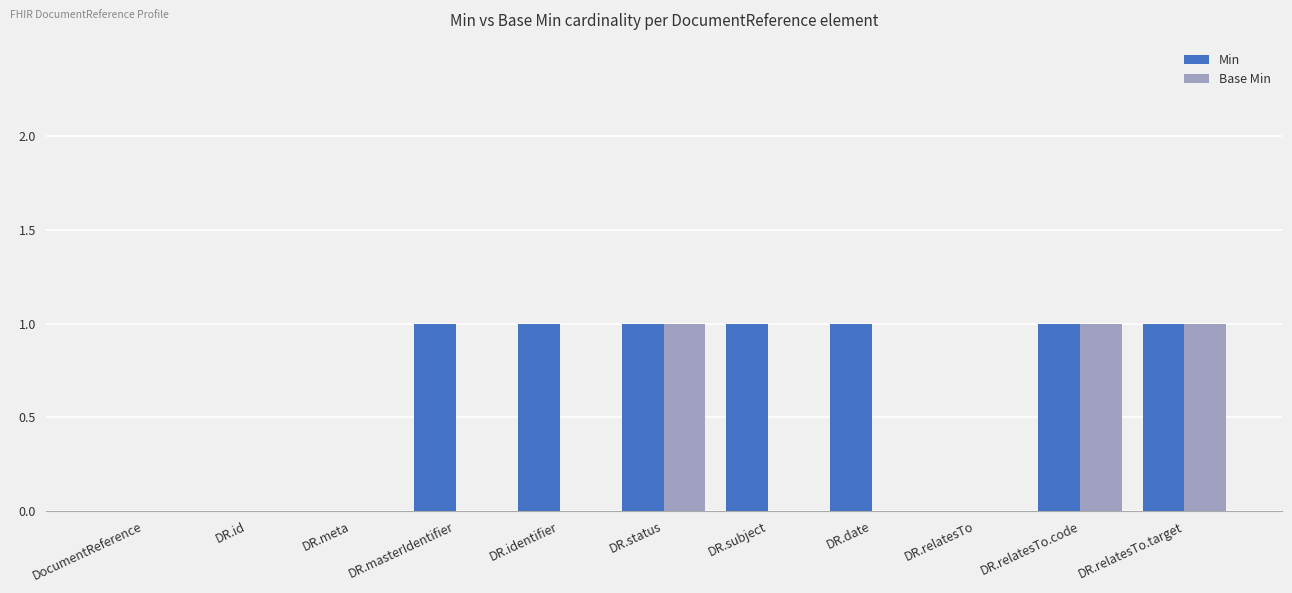

Which series has the largest total across all categories?

Min